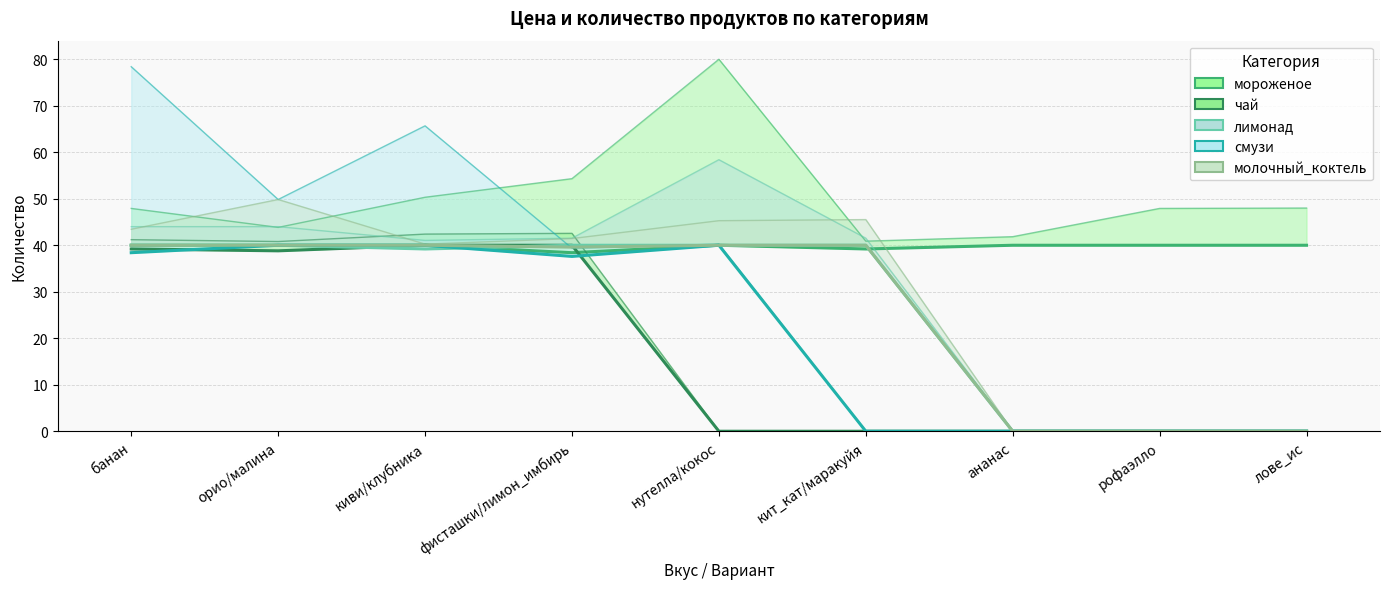

Which category has the highest value in the молочный_коктель series?

банан